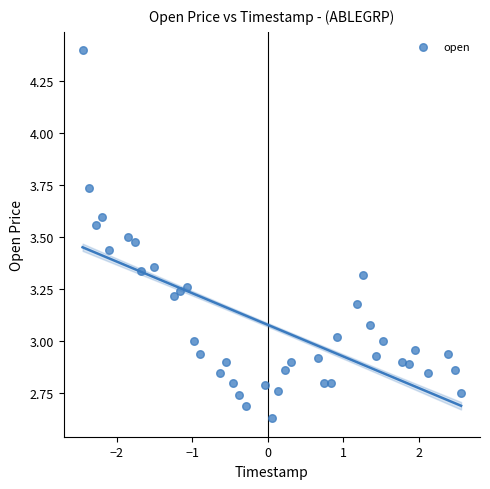

What is the range of X values (max minus min)?

5.0